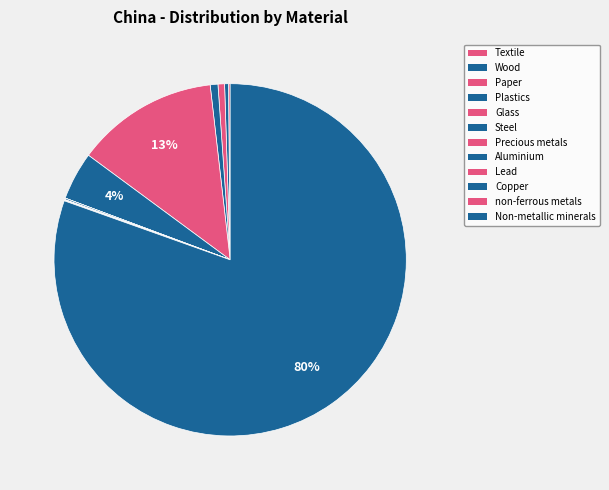

Is there a majority slice in this chart?

Yes